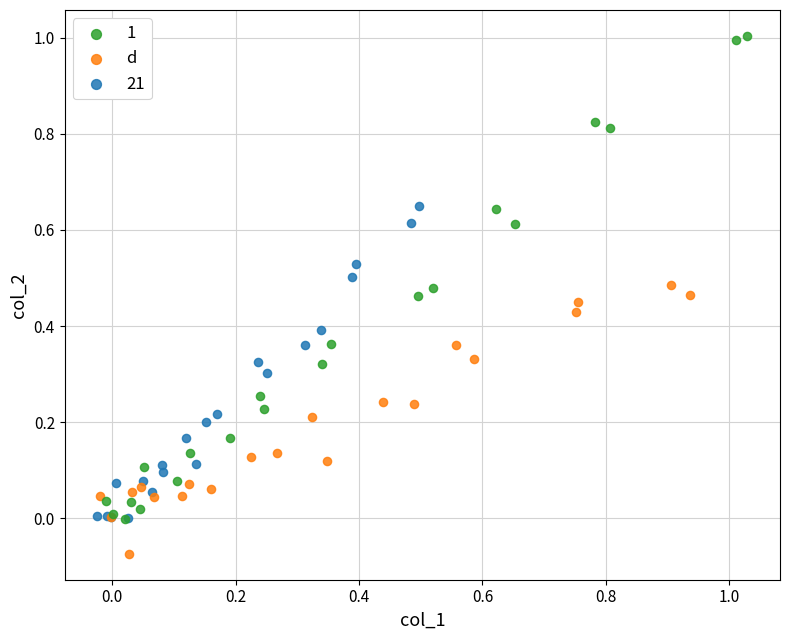

Which series reaches the minimum Y coordinate?

d